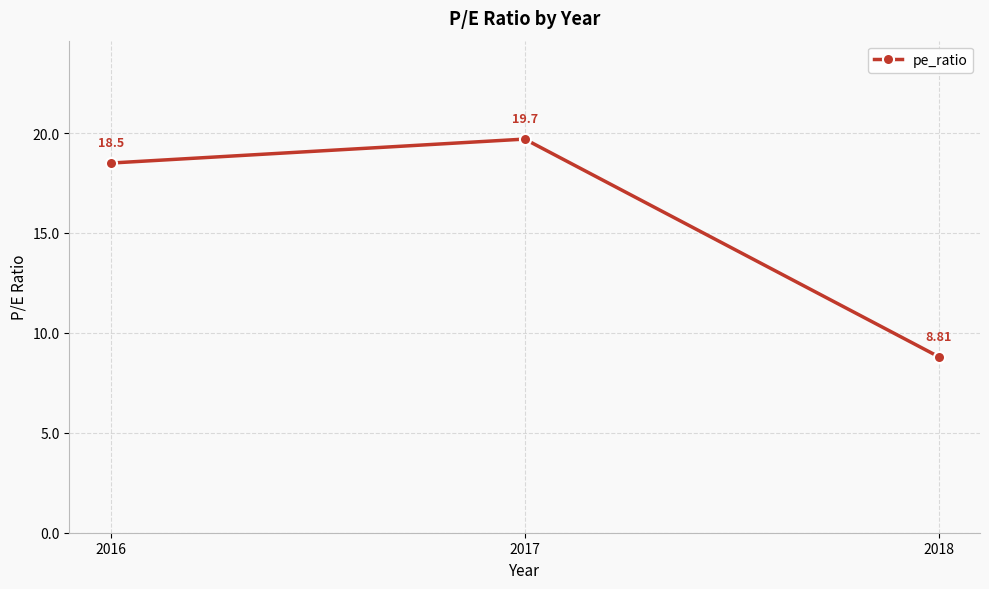

What is the ratio of the value at 2018 to the value at 2016?

0.5